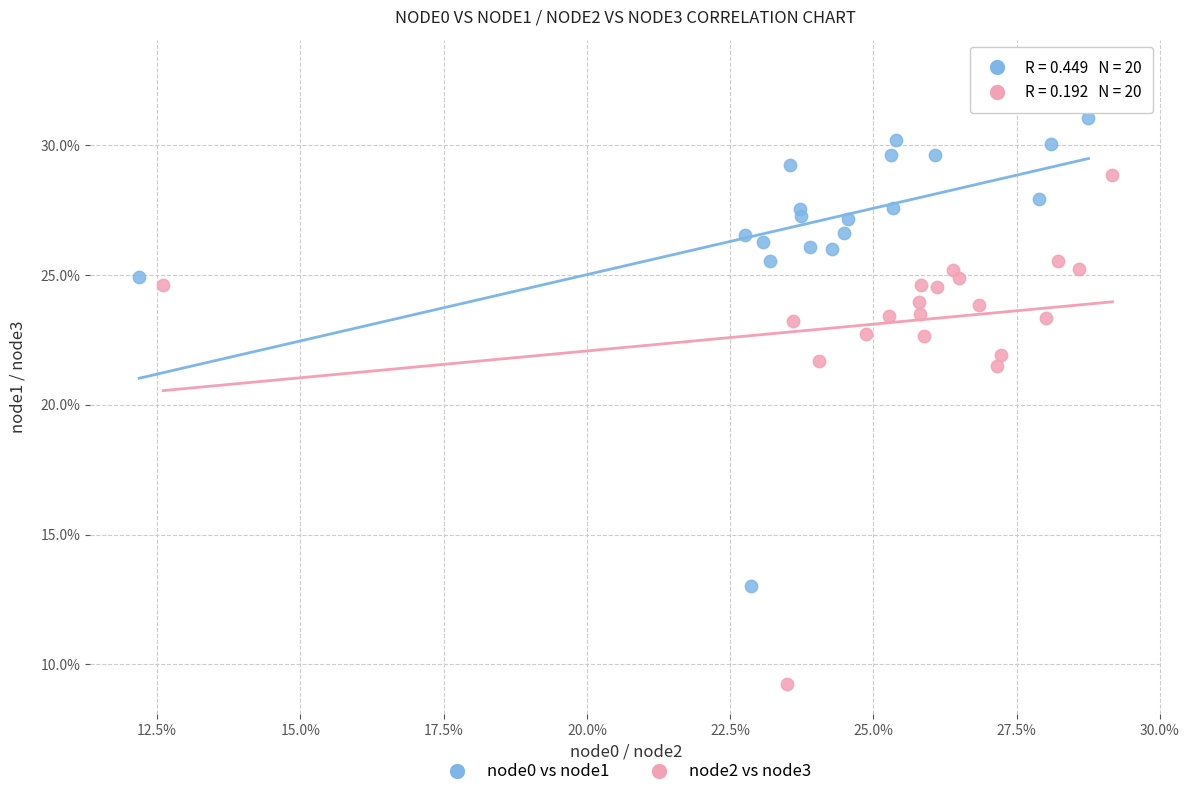

What are all the series names shown in the legend?

node0 vs node1, node2 vs node3